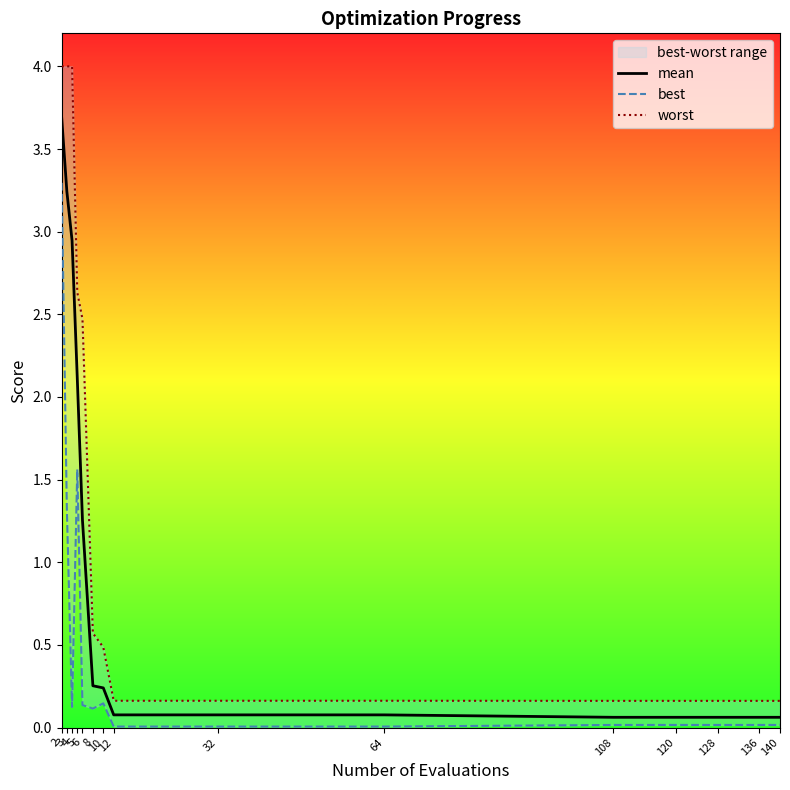

True or false: best has more than 1 interior local peaks.

True